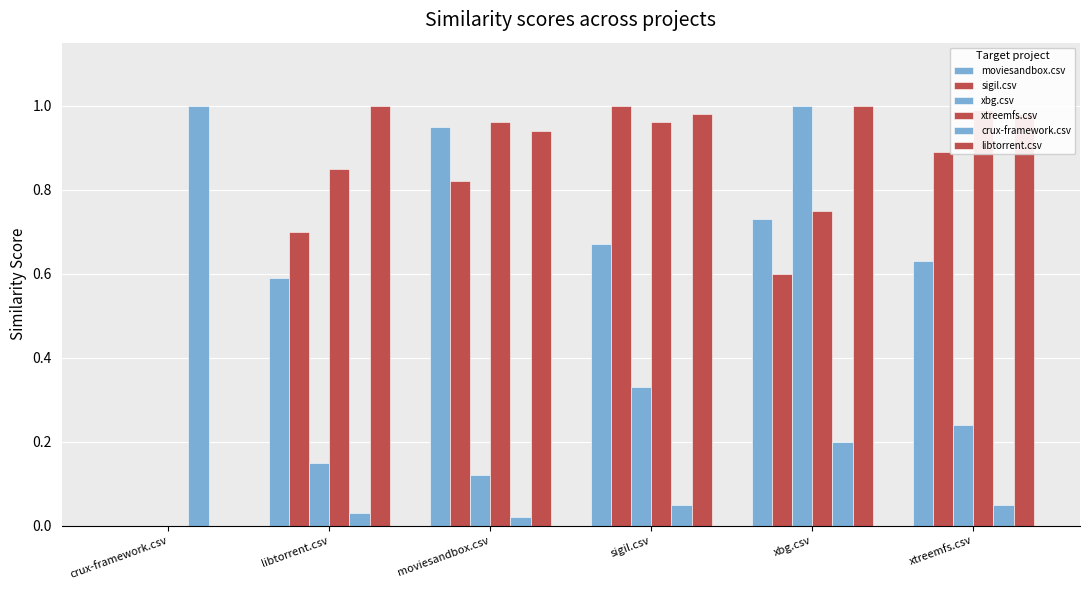

What are all the series names shown in the legend?

moviesandbox.csv, sigil.csv, xbg.csv, xtreemfs.csv, crux-framework.csv, libtorrent.csv